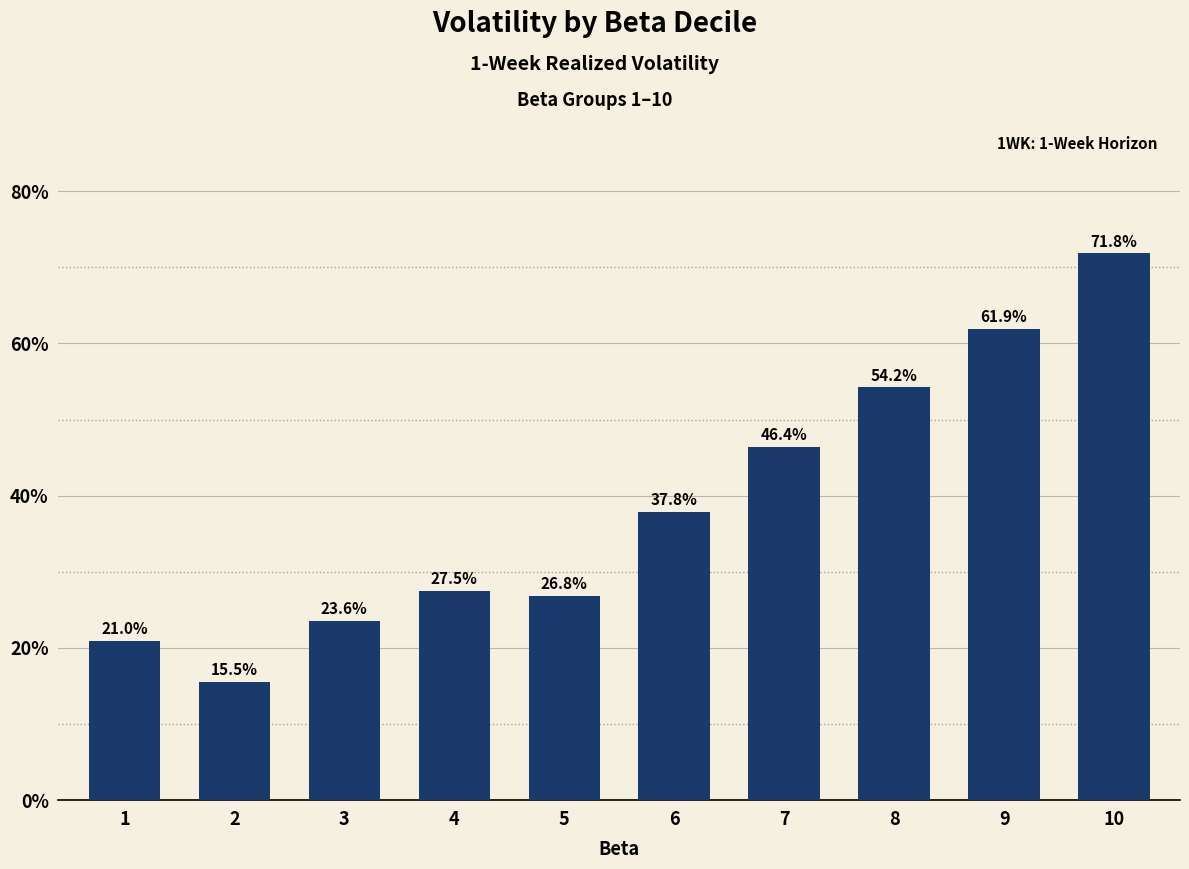

Are the bars horizontal?

No